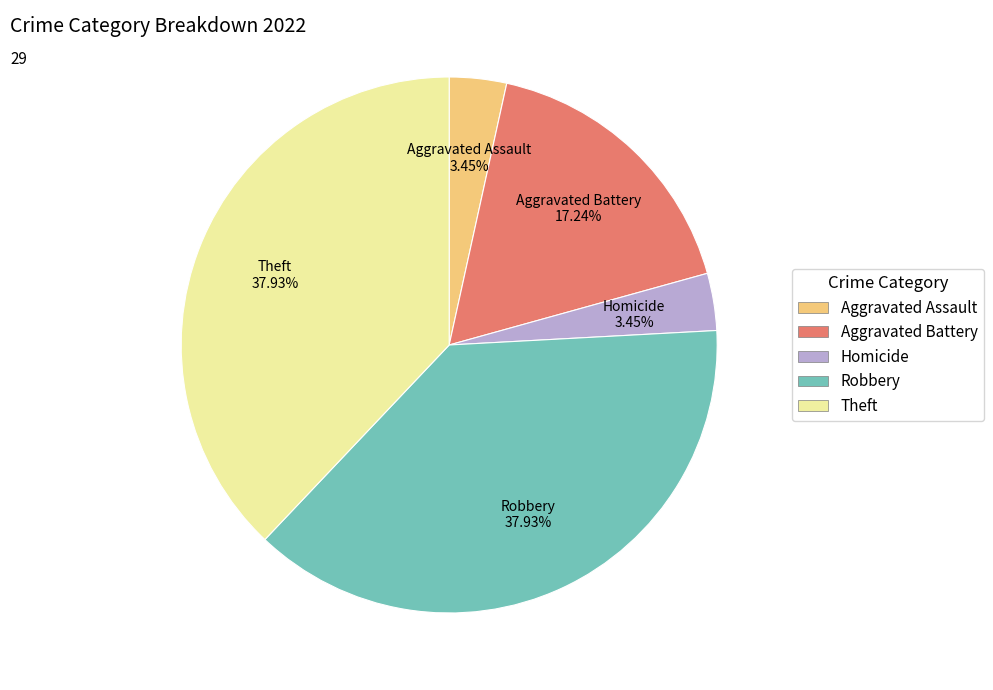

Is there any slice that represents more than half of the pie?

No